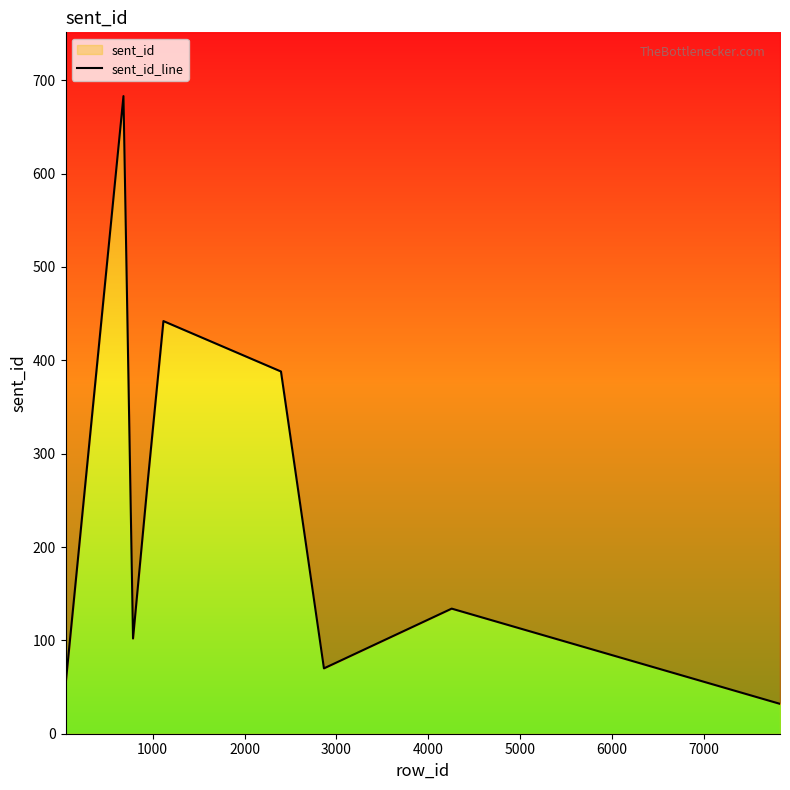

What is the minimum value shown in the chart?

32